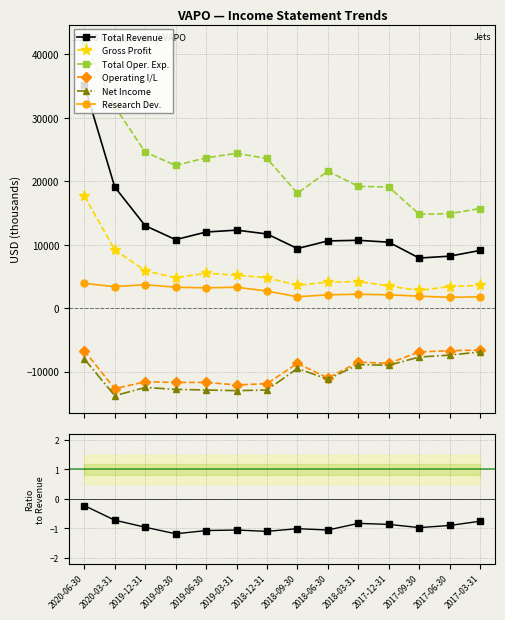

What are all the series names shown in the legend?

Total Revenue, Gross Profit, Total Oper. Exp., Operating I/L, Net Income, Research Dev.